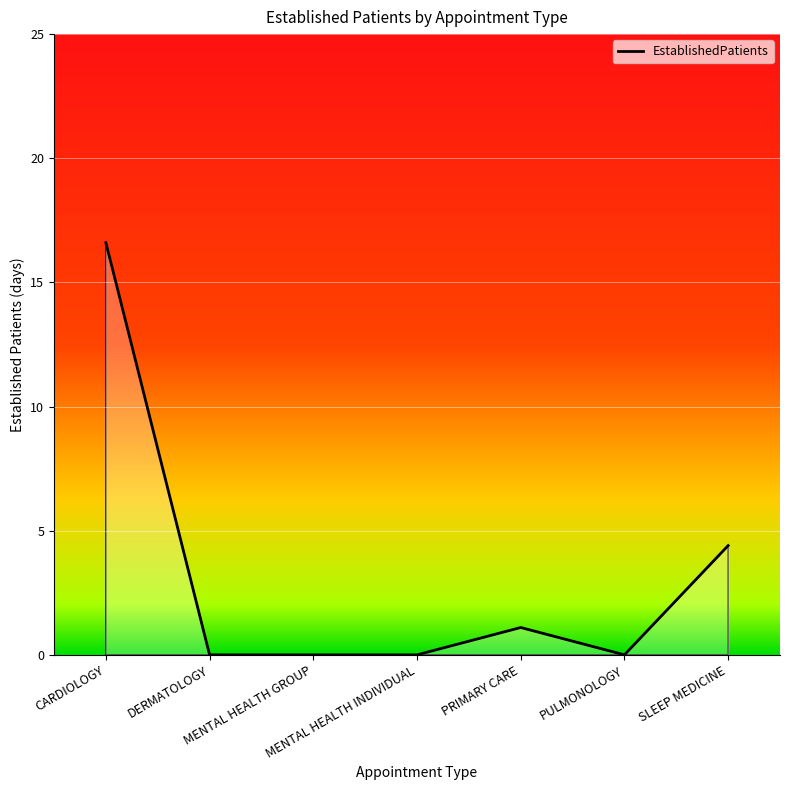

True or false: the data has more than 2 interior local peaks.

False